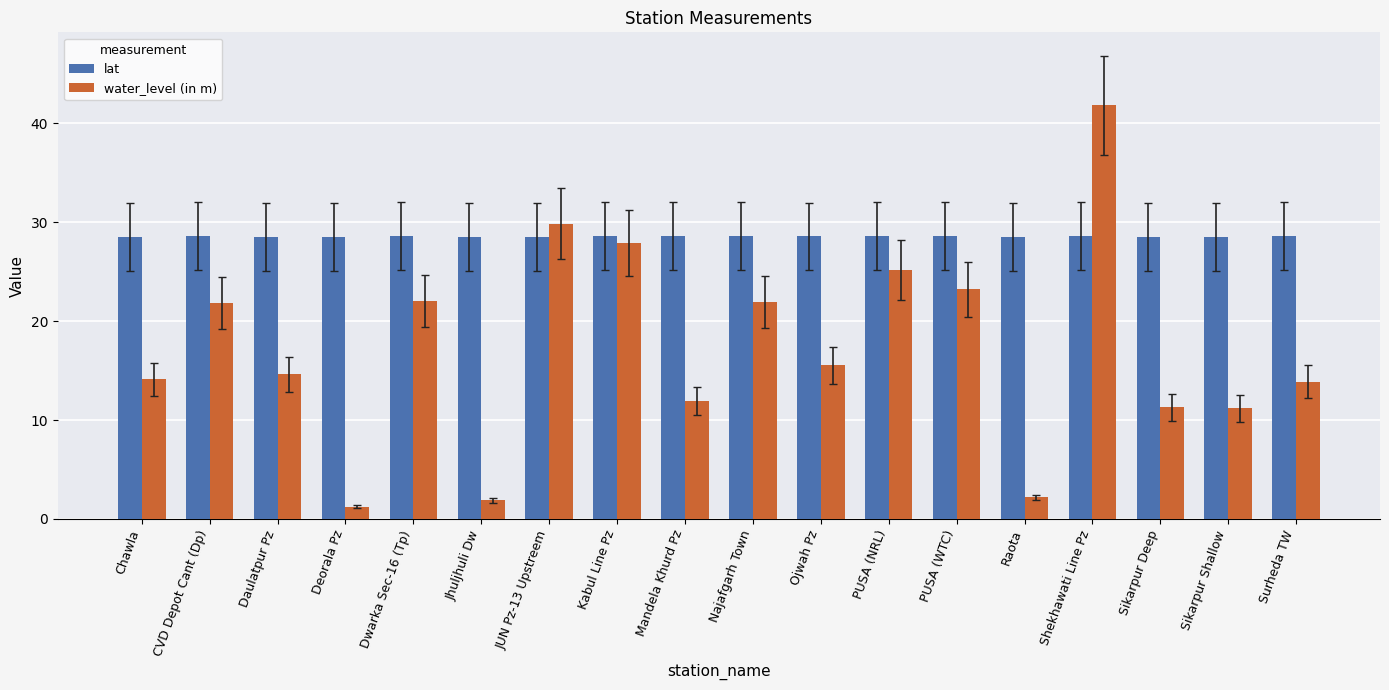

Rank the series by their maximum value, from highest to lowest.

water_level (in m), lat